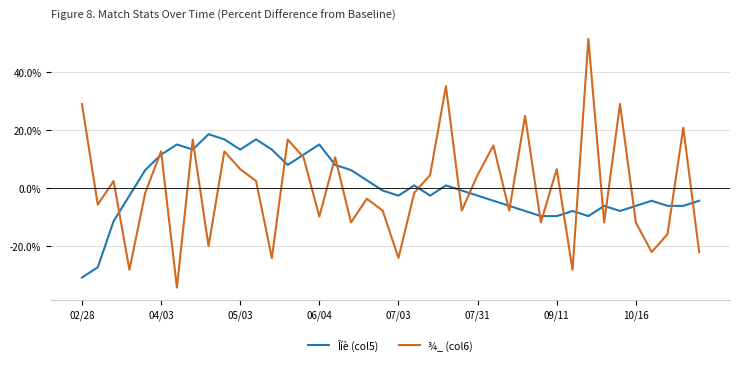

Which series has the largest range (max minus min)?

¾_ (col6)